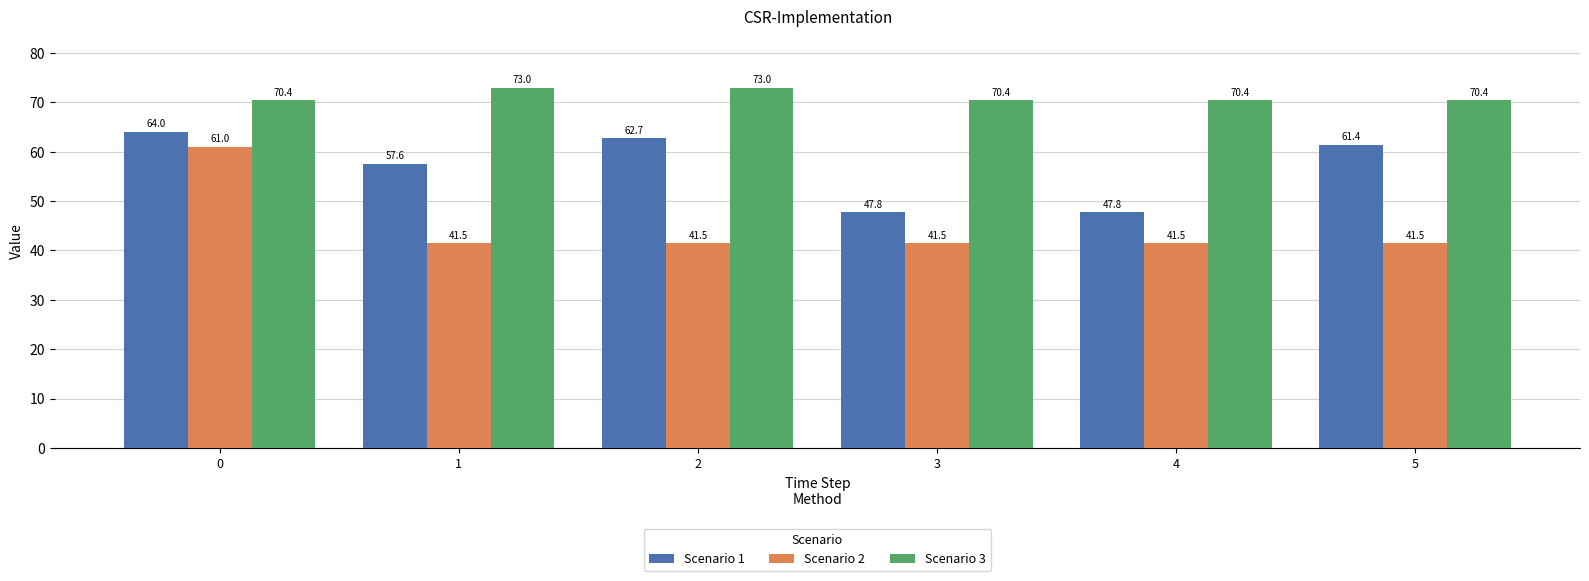

What value does the Scenario 1 series have at 5?

61.4